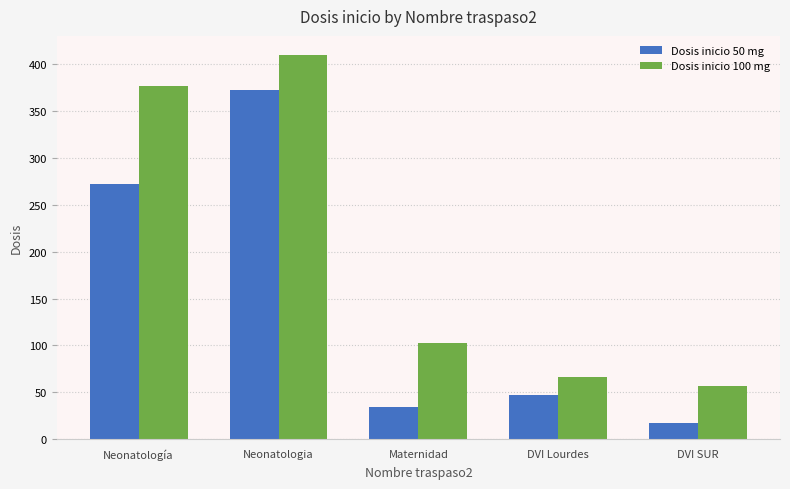

Reading left to right, extract all data points from this chart.

Dosis inicio 50 mg: Neonatología=272	Neonatologia=373	Maternidad=34	DVI Lourdes=47	DVI SUR=17
Dosis inicio 100 mg: Neonatología=377	Neonatologia=410	Maternidad=103	DVI Lourdes=66	DVI SUR=57